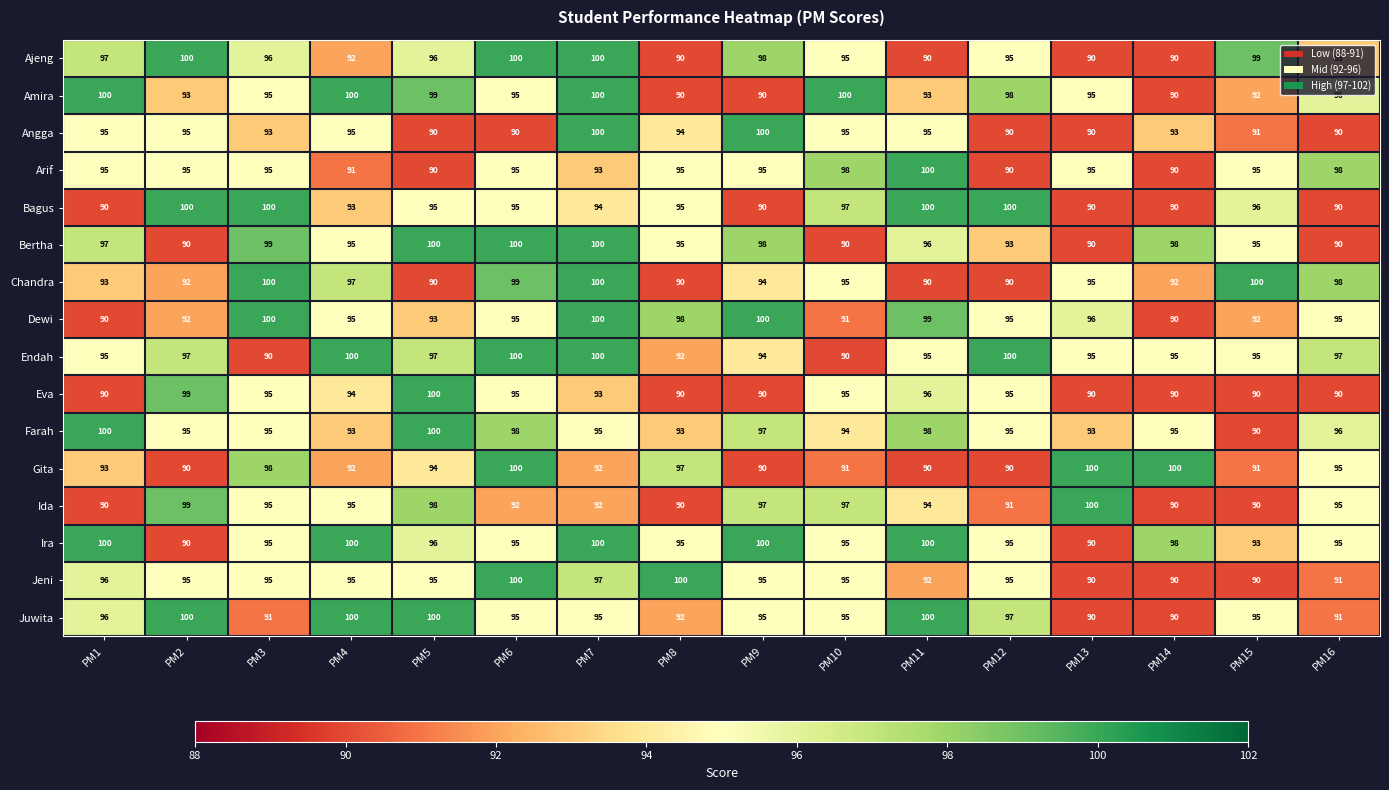

What is the minimum value shown in the chart?

90